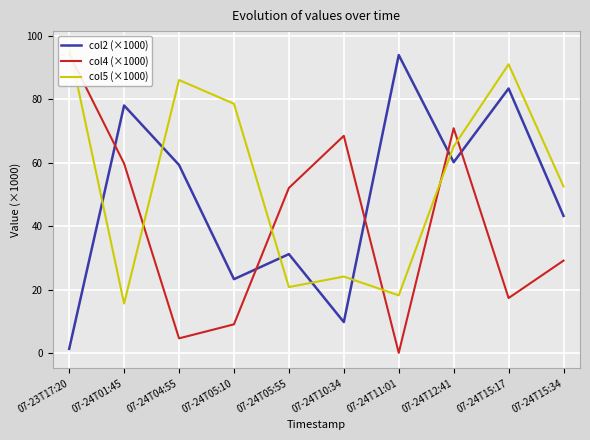

Which series has the largest range (max minus min)?

col4 (×1000)